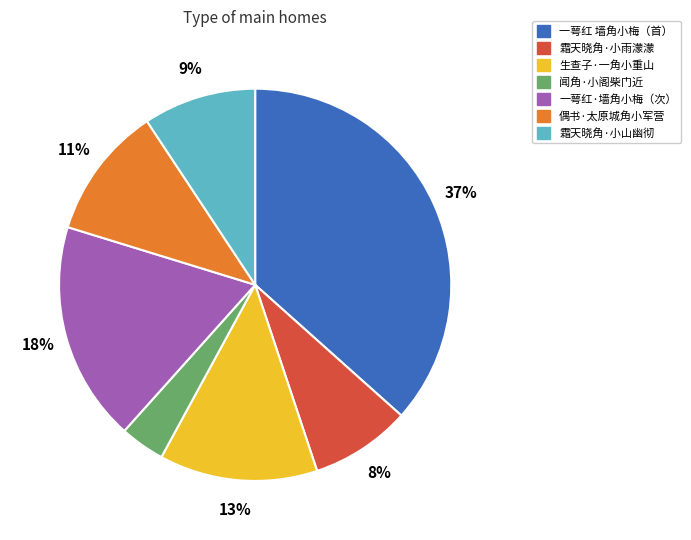

Is there a majority slice in this chart?

No